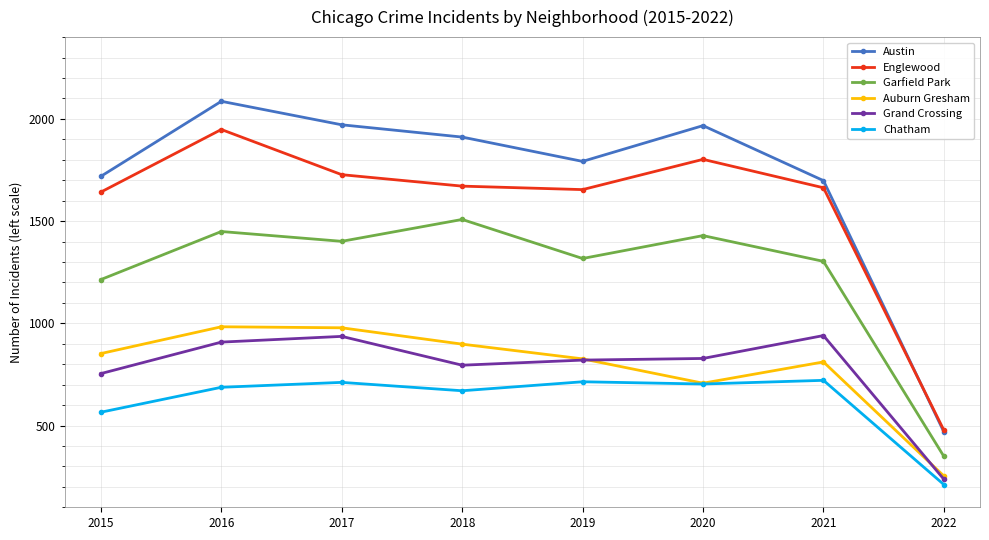

At how many categories does at least one series exceed 1778?

5